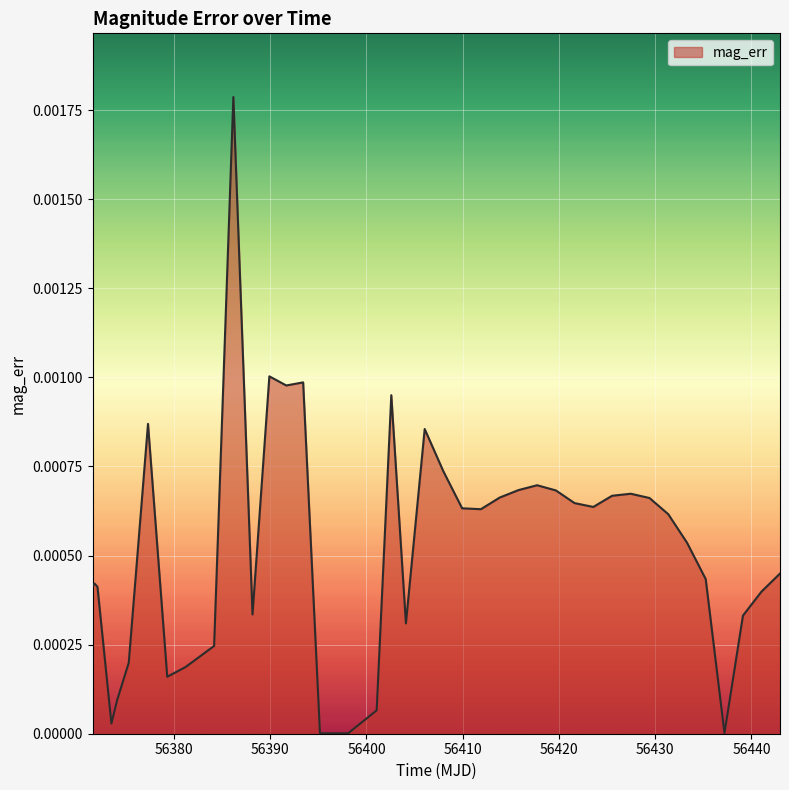

How many points are higher than both their immediate neighbors (excluding endpoints)?

9